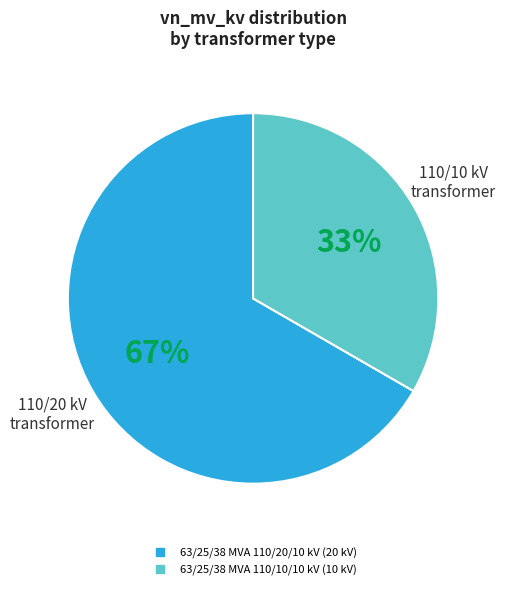

The 63/25/38 MVA 110/20/10 kV slice represents 56% of the pie. True or false?

False